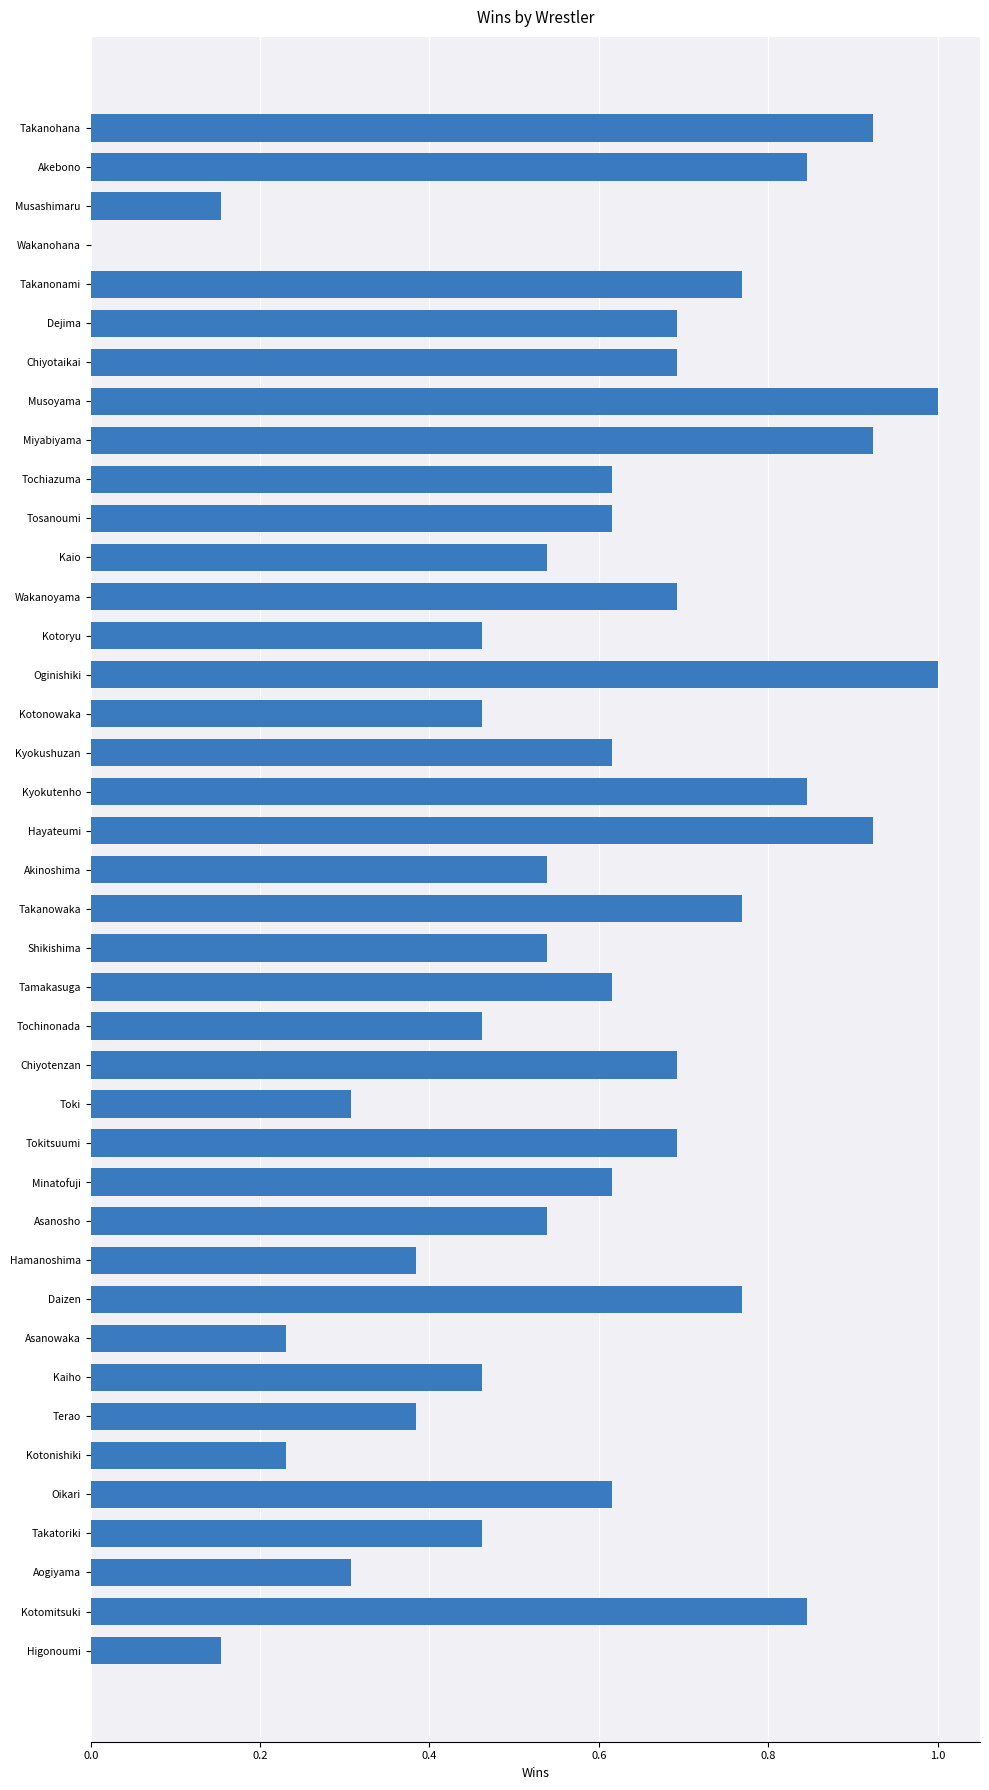

The value at Toki is 0.3. True or false?

True